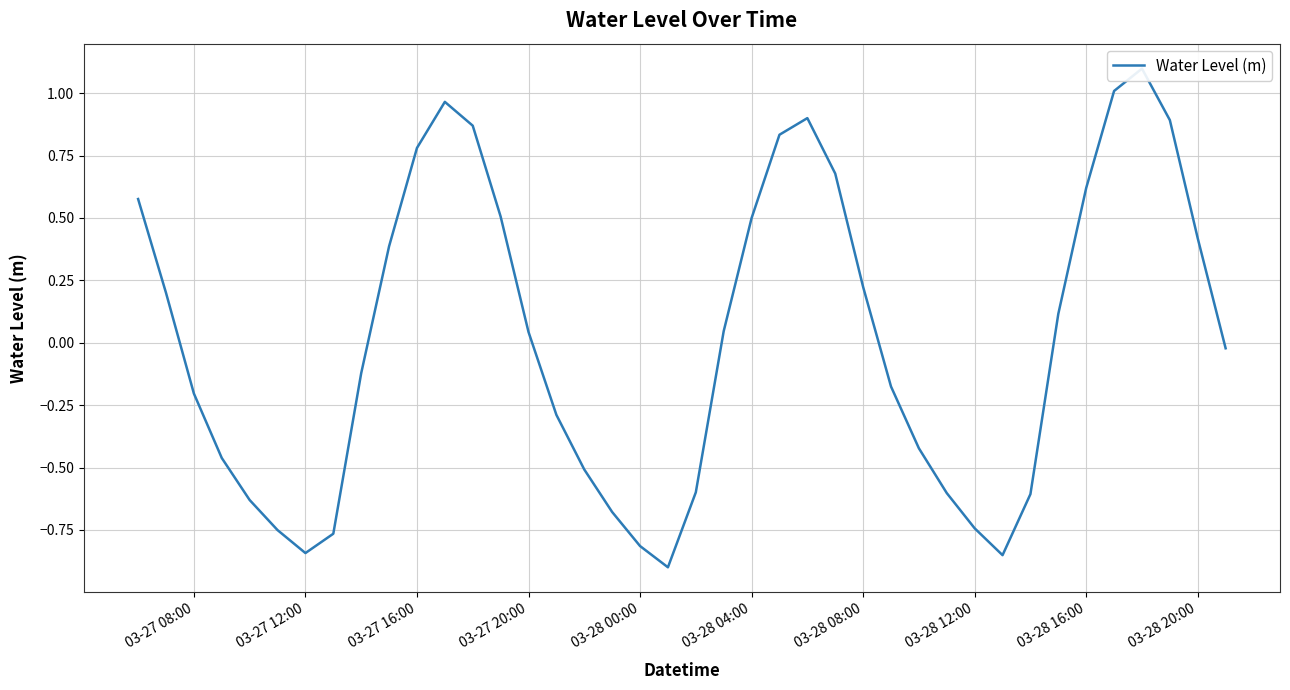

What is the greatest value displayed?

1.1